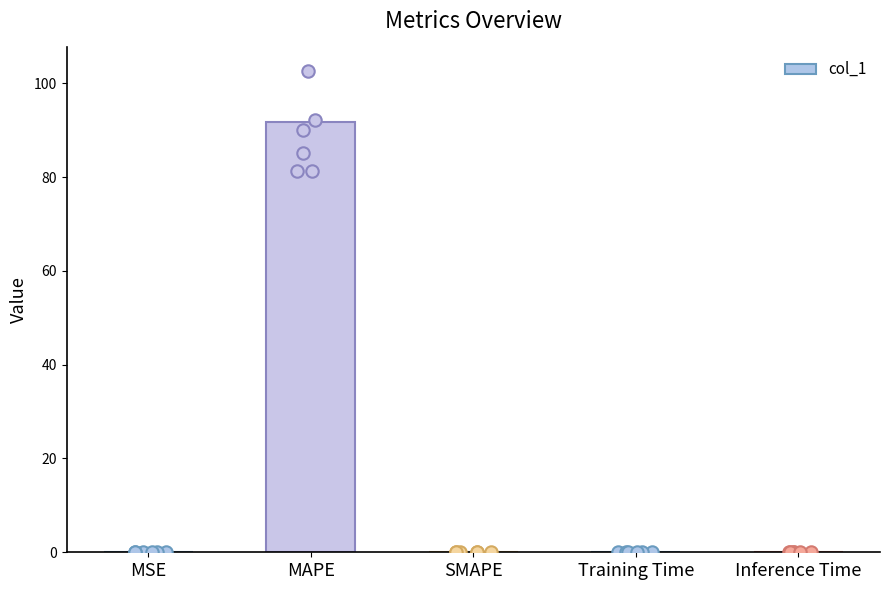

What is the change in value from MAPE to Training Time?

-91.8